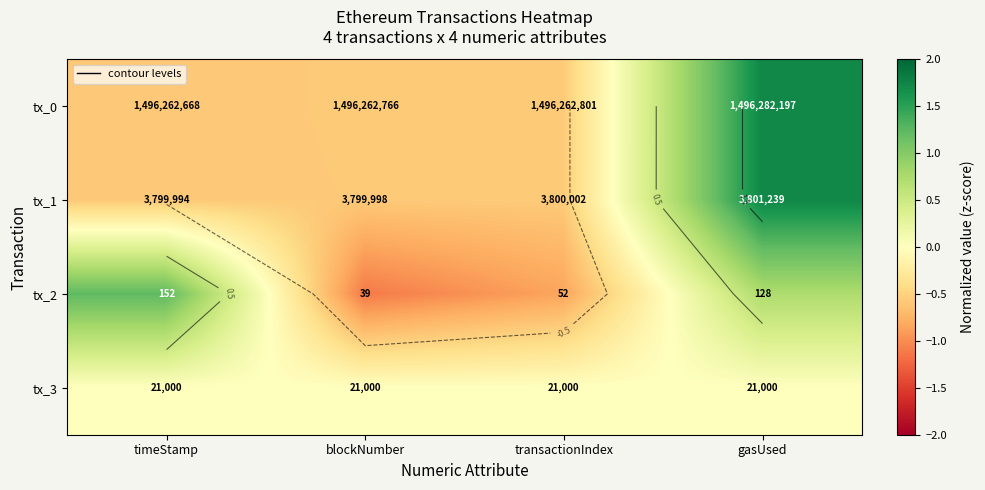

Rank the categories by tx_1 value from highest to lowest.

gasUsed, transactionIndex, blockNumber, timeStamp